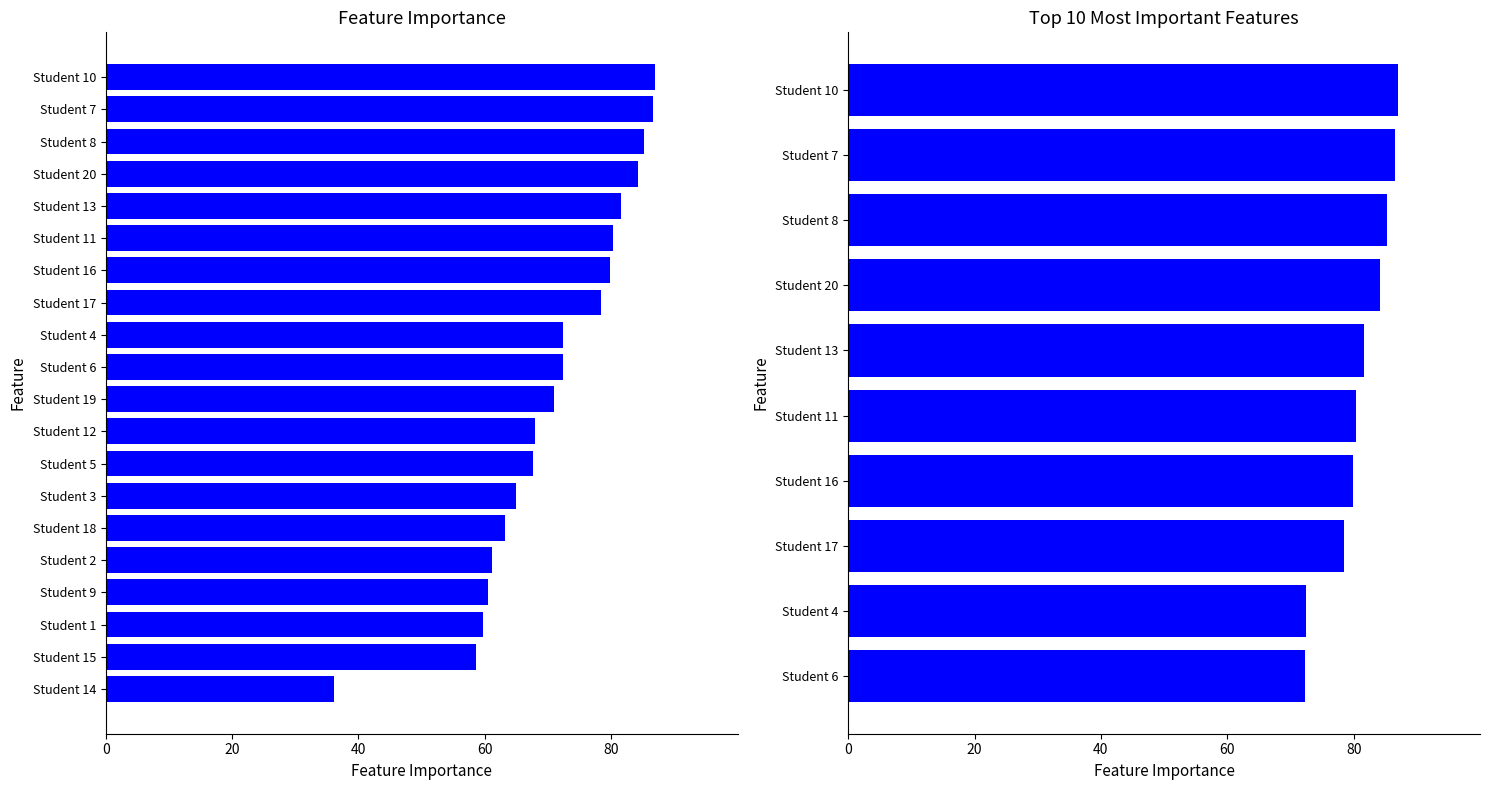

How many data points are less than 81?

5